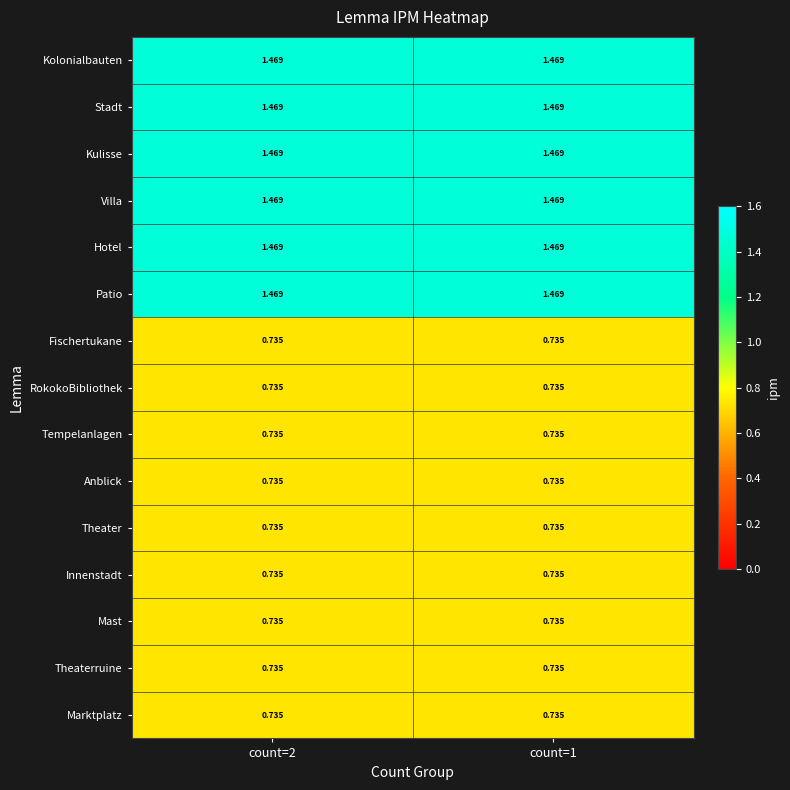

Is the value of Kolonialbauten at count=1 greater than the value of Theaterruine at count=2?

Yes